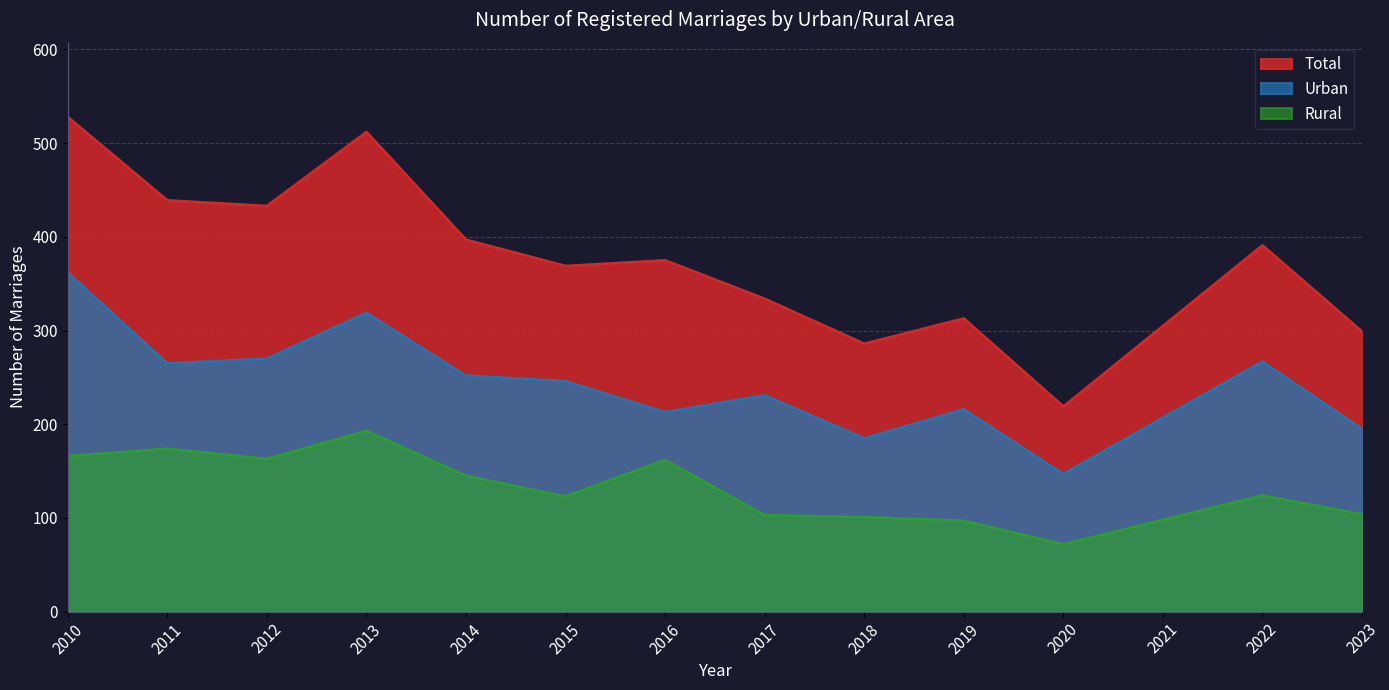

What is the difference between the highest and lowest values at 2021?

207